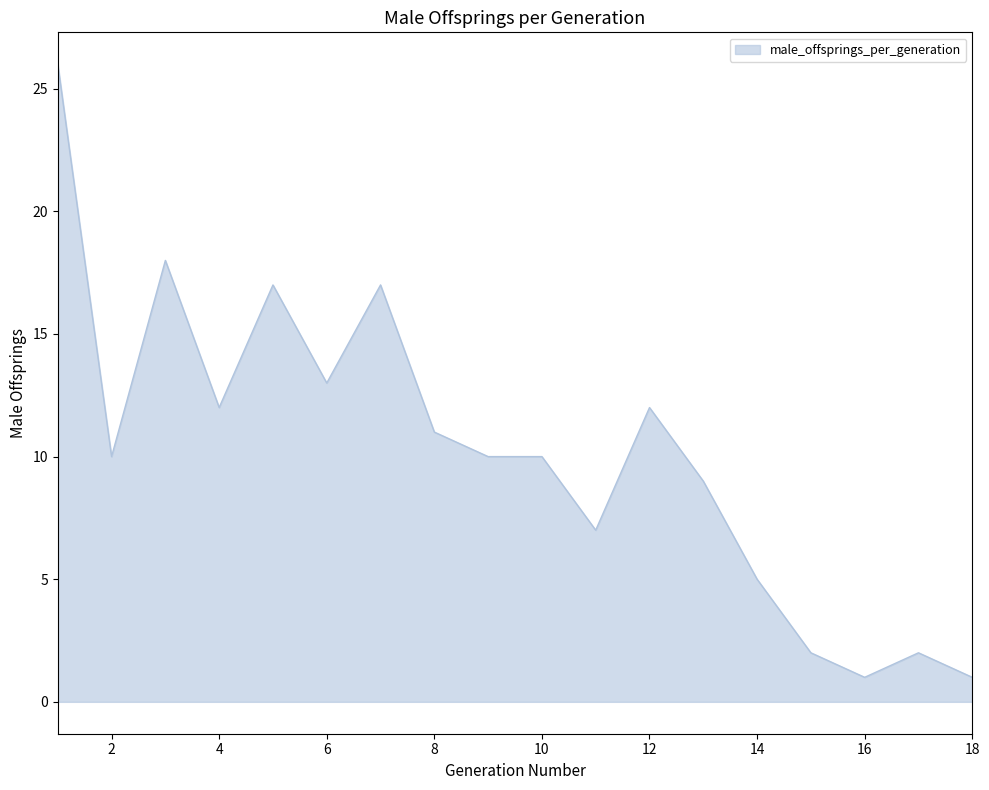

What is the maximum value shown in the chart?

26